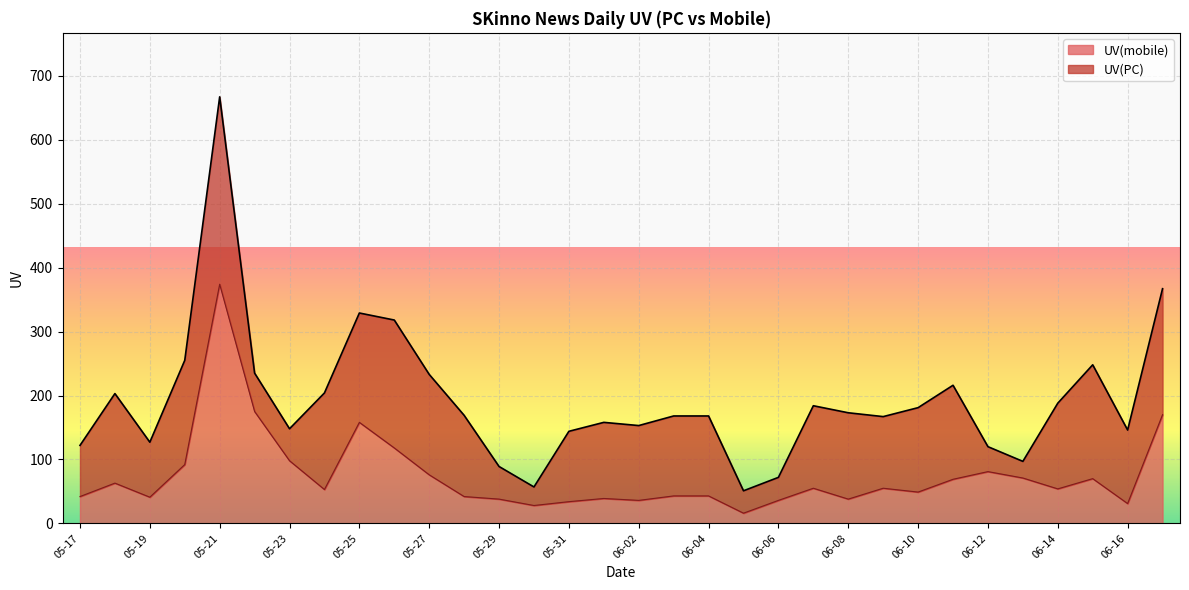

At which category does the chart reach its peak across all series?

05-21